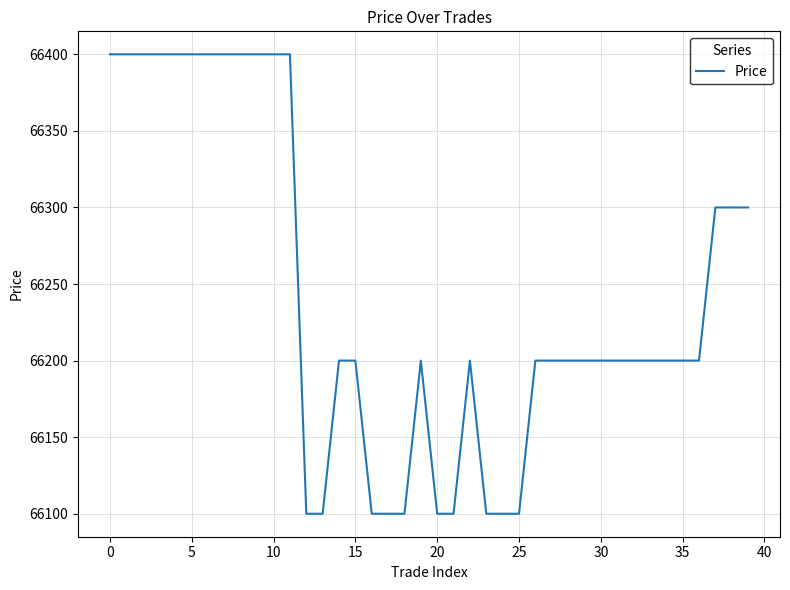

What is the sum of all values?

2649700